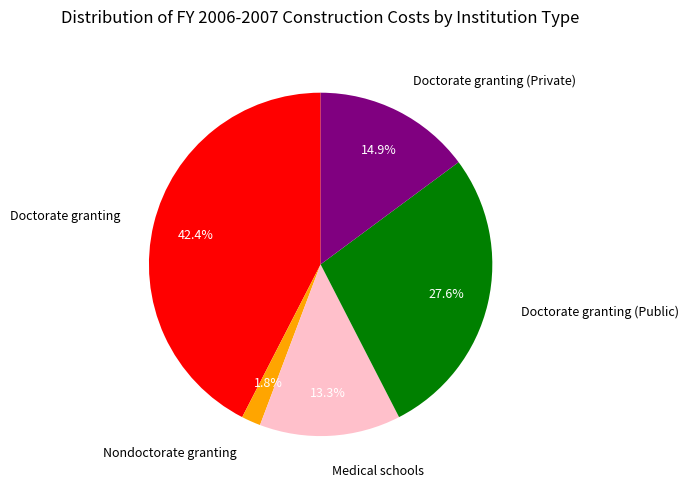

Does Doctorate granting (Public) represent more than half of the total?

No